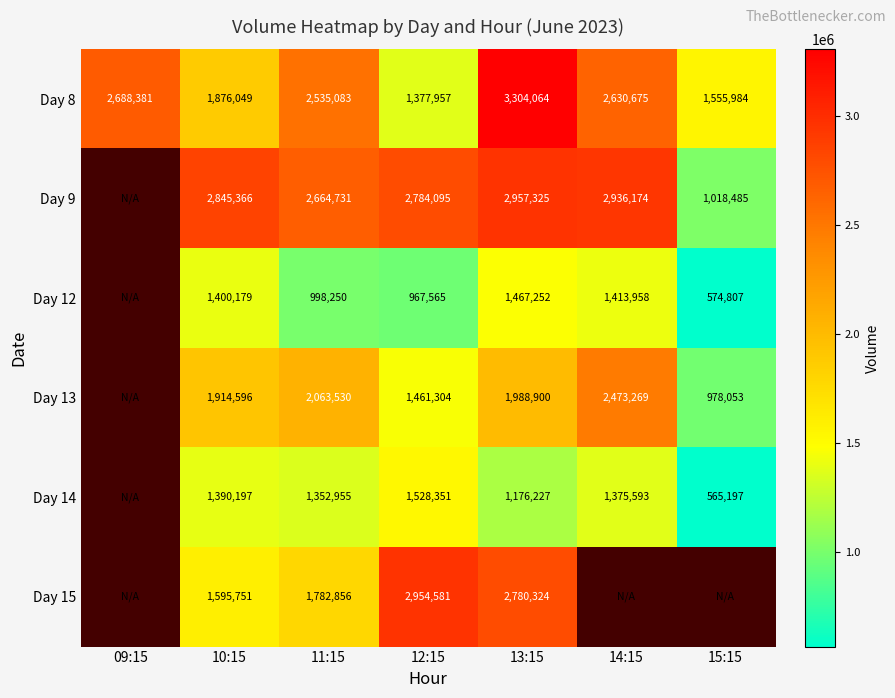

The Day 9 series shows 4388686.1 at 11:15. True or false?

False